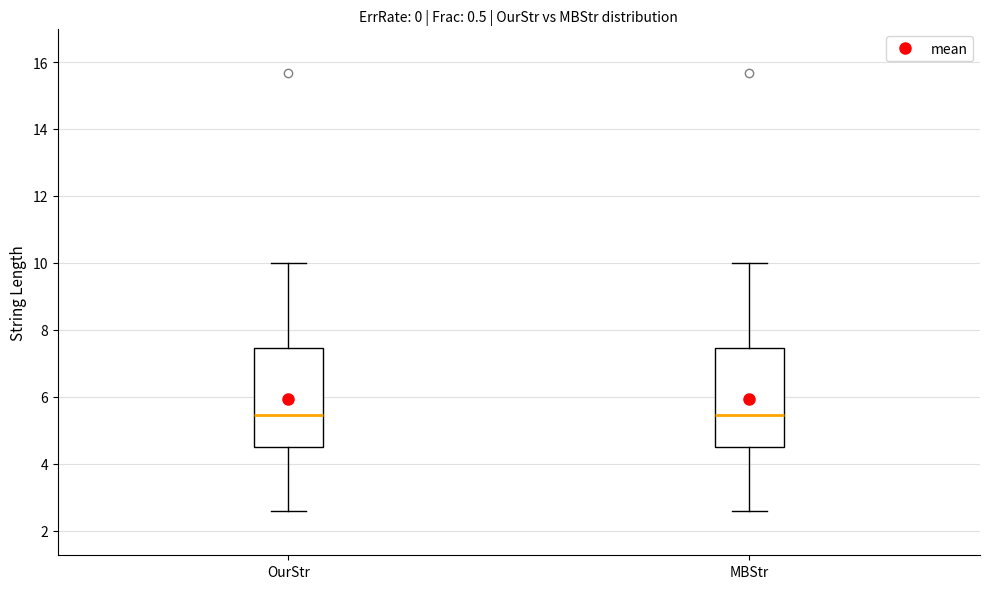

Reading left to right, read every box against the y-axis: the position of its median line, the range the box covers, and the ends of its whiskers. The values are not printed on the chart, so give them approximately, as read against the axis.

OurStr: median 5.4, box 4.6 to 7.4, whiskers 2.6 to 10.0
MBStr: median 5.4, box 4.6 to 7.4, whiskers 2.6 to 10.0